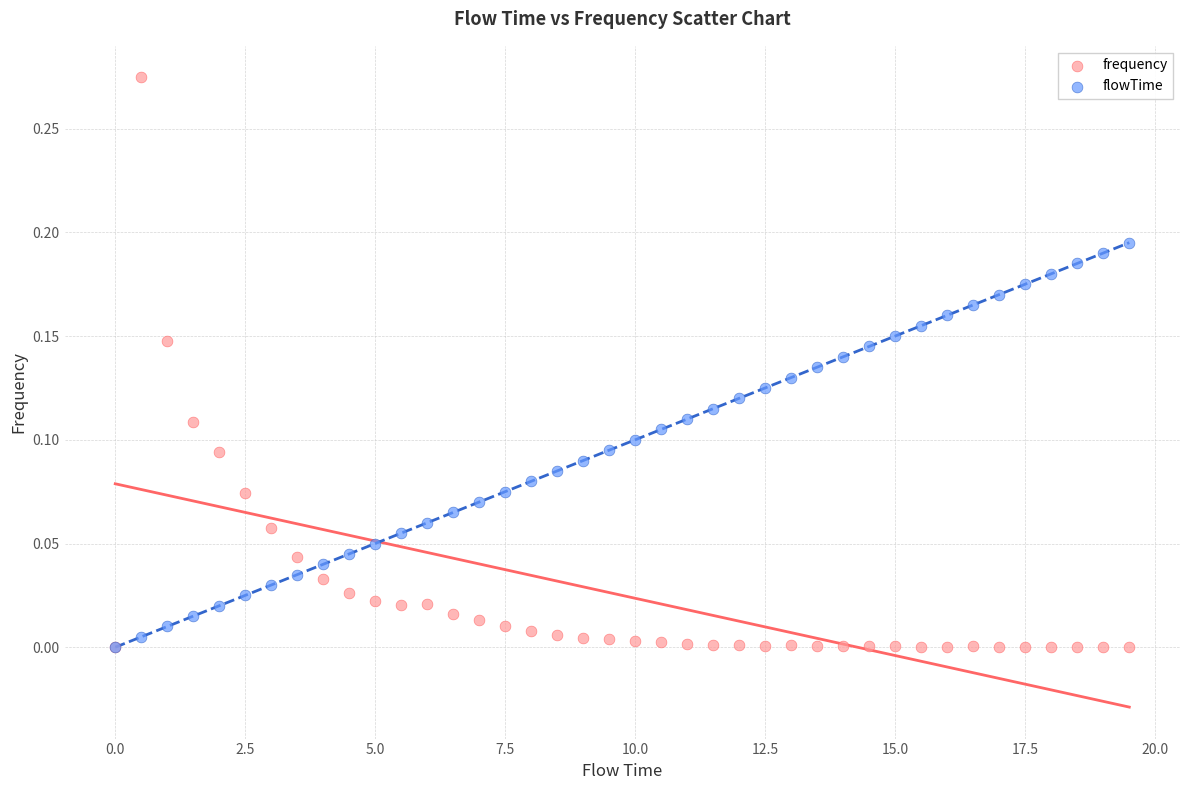

Which series has the widest spread of Y values?

frequency